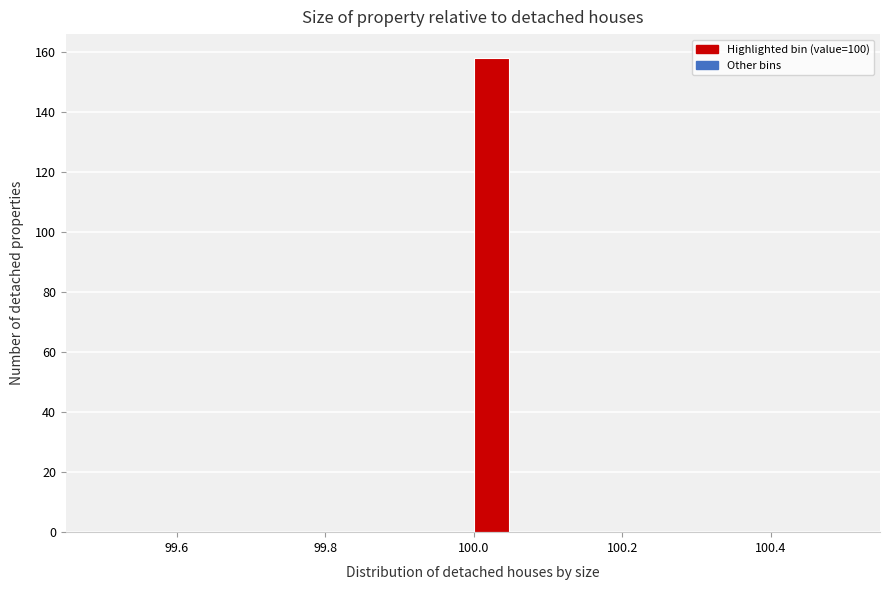

Around what value on the x-axis is the tallest bar? Give the approximate position of its centre, as read against the axis.

100.02